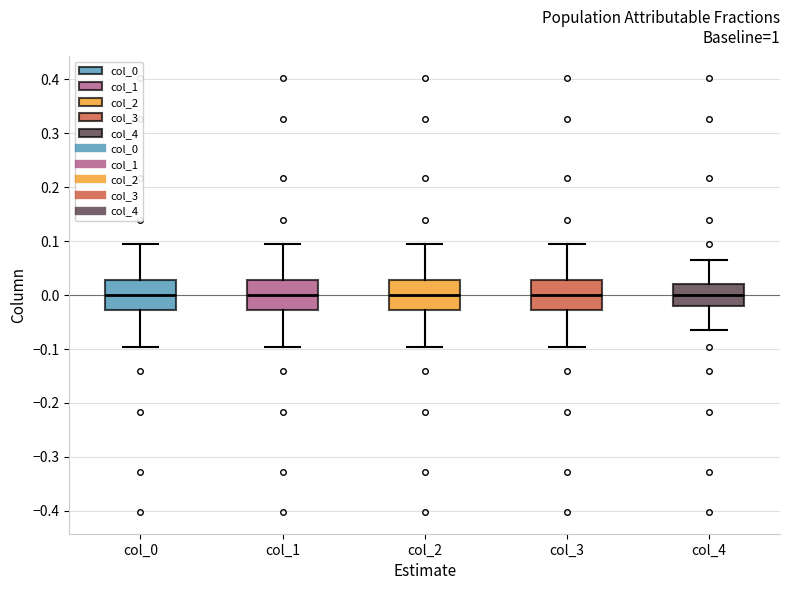

Reading left to right, read every box against the y-axis: the position of its median line, the range the box covers, and the ends of its whiskers. The values are not printed on the chart, so give them approximately, as read against the axis.

col_0: median 0.00, box -0.03 to 0.03, whiskers -0.10 to 0.10
col_1: median 0.00, box -0.03 to 0.03, whiskers -0.10 to 0.10
col_2: median 0.00, box -0.03 to 0.03, whiskers -0.10 to 0.10
col_3: median 0.00, box -0.03 to 0.03, whiskers -0.10 to 0.10
col_4: median 0.00, box -0.02 to 0.02, whiskers -0.07 to 0.07